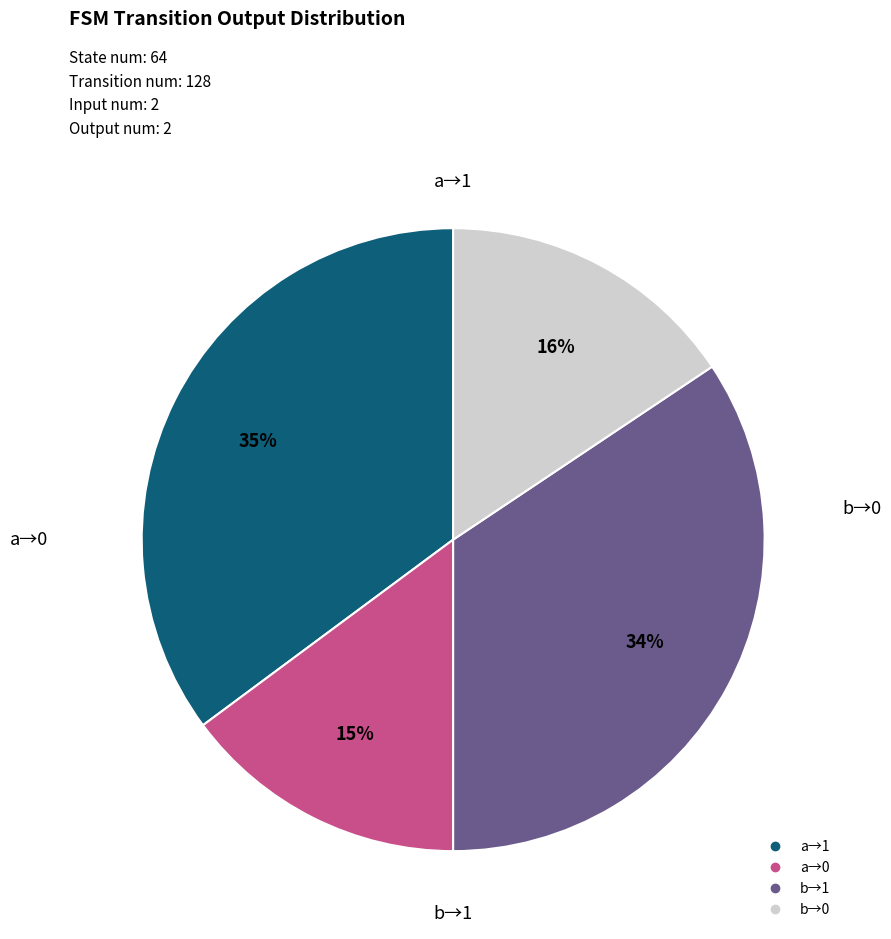

Is there any slice that represents more than half of the pie?

No